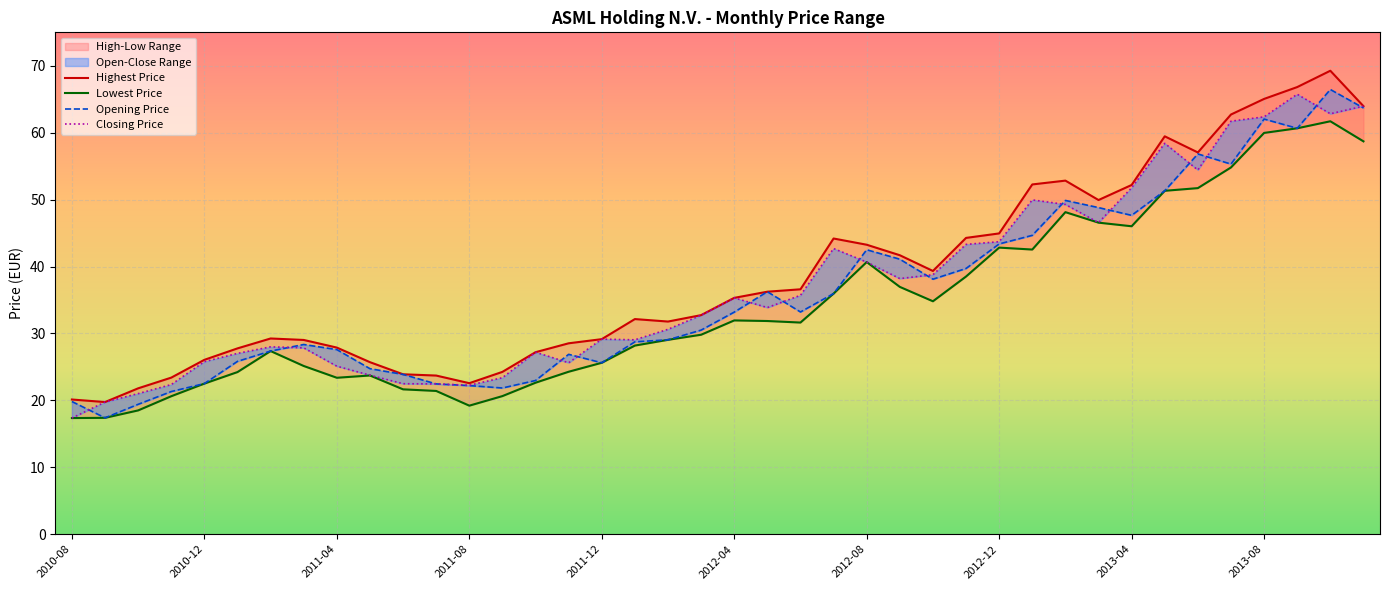

How many interior local valleys does the Opening Price series have?

8